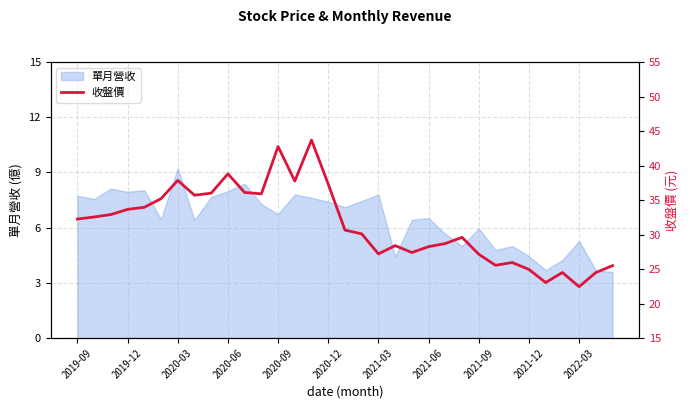

The 單月營收 series shows 4.6 at 2021-03. True or false?

False